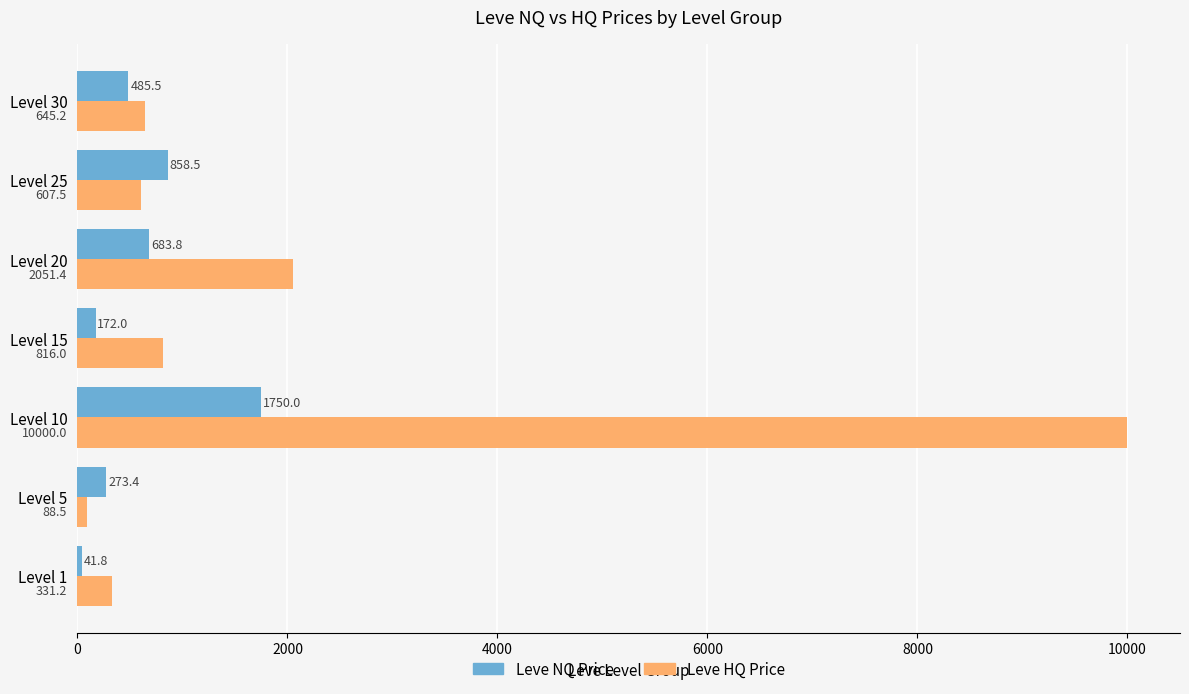

What is the difference between the second highest and minimum values in the Leve NQ Price series?

816.8